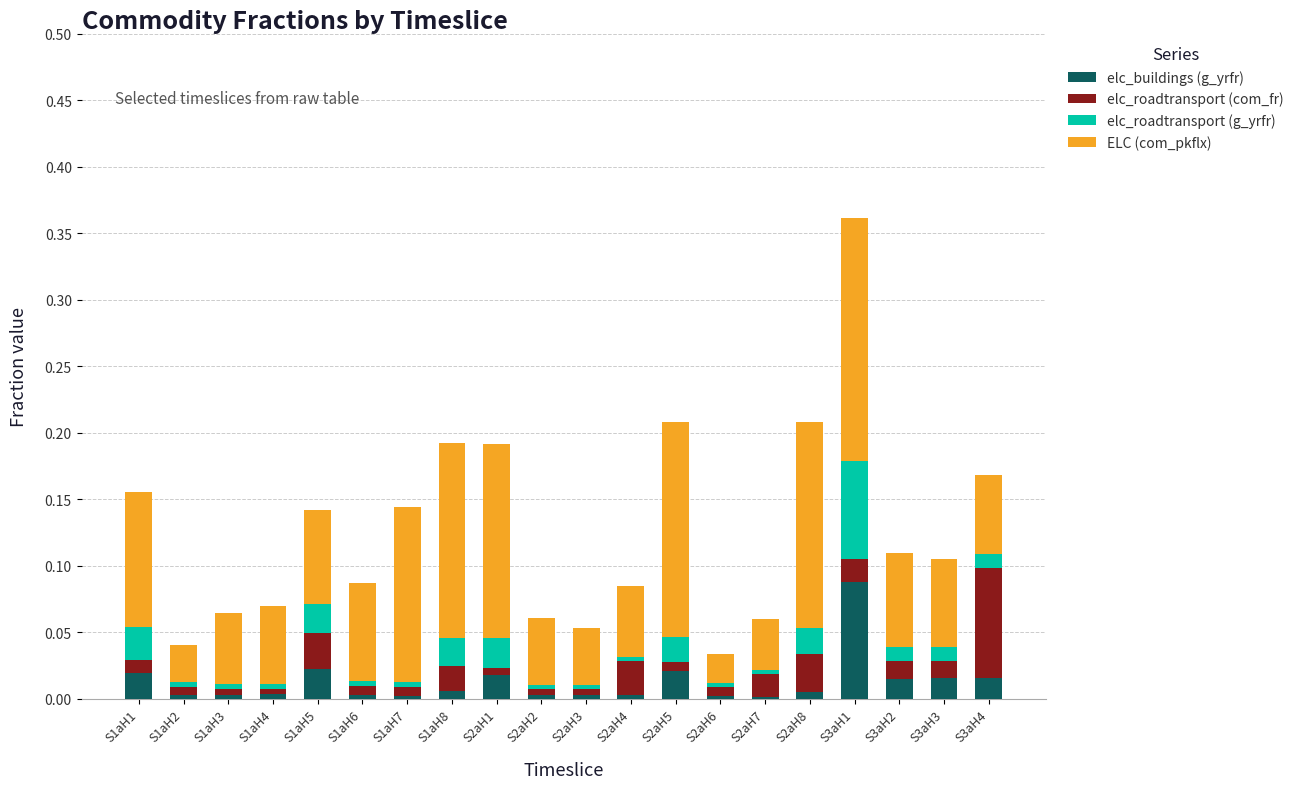

The elc_buildings (g_yrfr) series shows 0.0 at S3aH3. True or false?

True